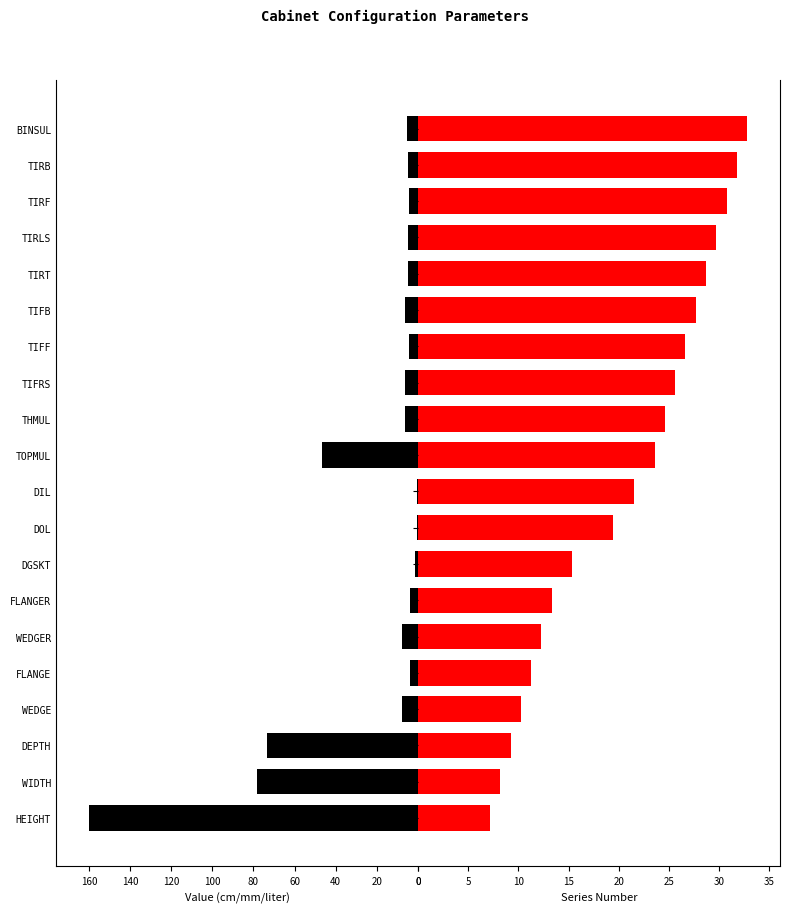

Is it true that Value equals 0.8 at DIL?

False